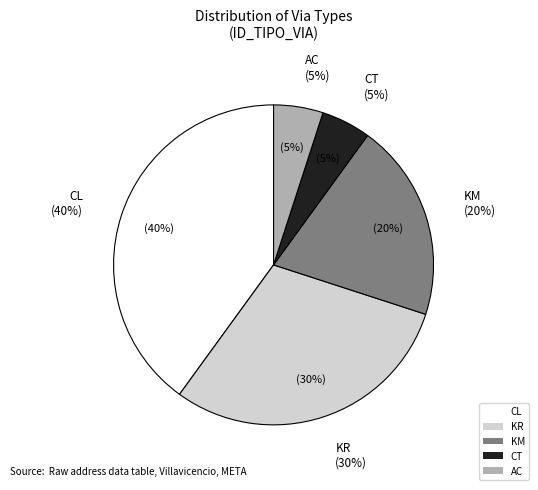

Does KM account for over 50% of the chart?

No